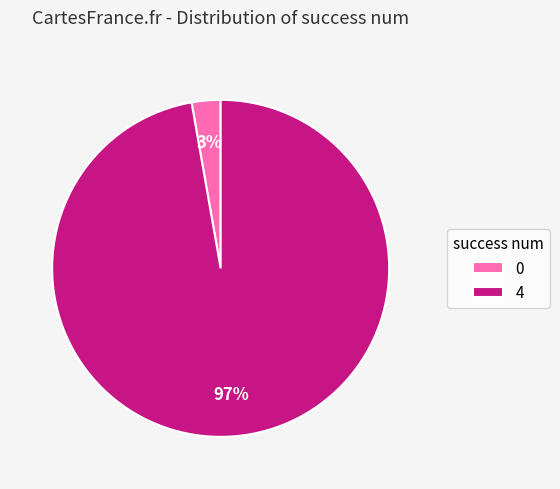

To the nearest percent, what is the combined percentage of 0 and 4?

100%